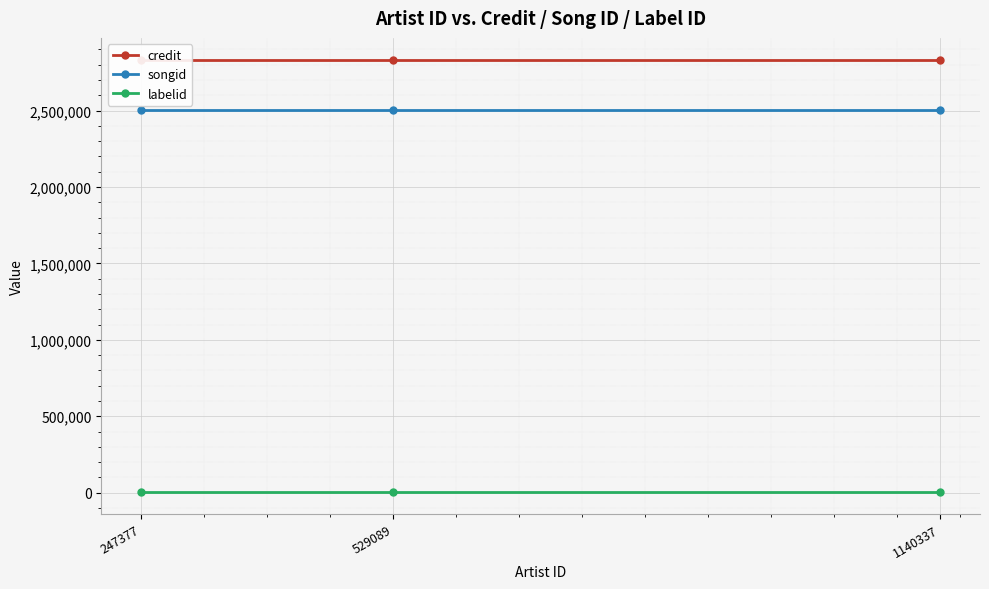

What is the value of the credit point at the 3rd from the left?

2833565